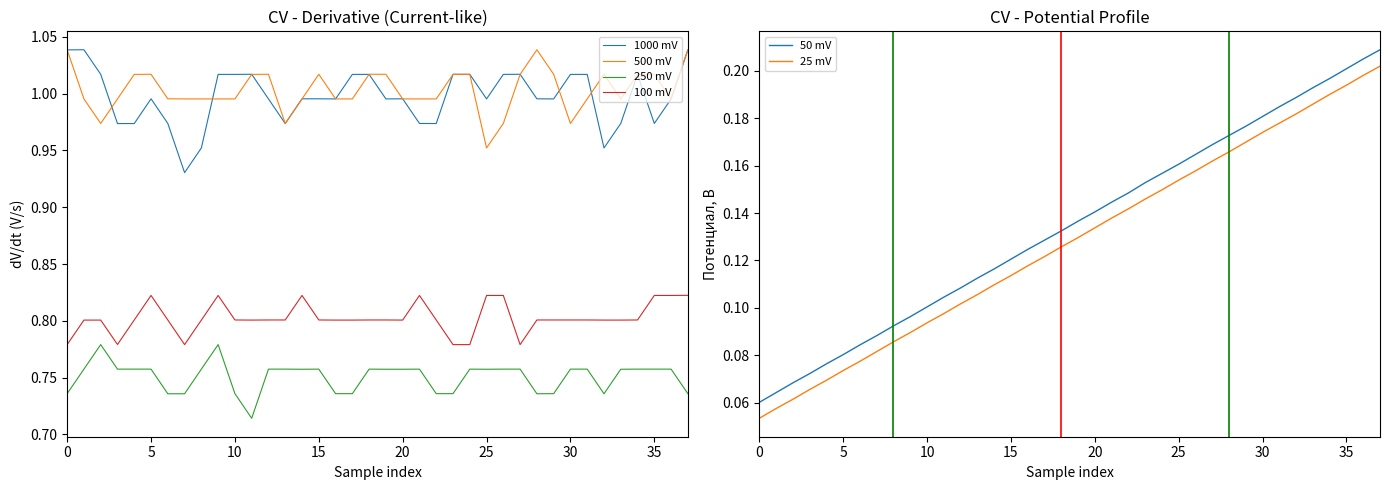

Reading right to left, extract all data points from this chart.

1000 mV: 1.0	1.0	1.0	1.0	1.0	1.0	1.0	1.0	1.0	1.0	1.0	1.0	1.0	1.0	1.0	1.0	1.0	1.0	1.0	1.0	1.0	1.0	1.0	1.0	1.0	1.0	1.0	1.0	1.0	1.0	0.9	1.0	1.0	1.0	1.0	1.0	1.0	1.0
500 mV: 1.0	1.0	1.0	1.0	1.0	1.0	1.0	1.0	1.0	1.0	1.0	1.0	1.0	1.0	1.0	1.0	1.0	1.0	1.0	1.0	1.0	1.0	1.0	1.0	1.0	1.0	1.0	1.0	1.0	1.0	1.0	1.0	1.0	1.0	1.0	1.0	1.0	1.0
250 mV: 0.7	0.8	0.8	0.8	0.8	0.7	0.8	0.8	0.7	0.7	0.8	0.8	0.8	0.8	0.7	0.7	0.8	0.8	0.8	0.8	0.7	0.7	0.8	0.8	0.8	0.8	0.7	0.7	0.8	0.8	0.7	0.7	0.8	0.8	0.8	0.8	0.8	0.7
100 mV: 0.8	0.8	0.8	0.8	0.8	0.8	0.8	0.8	0.8	0.8	0.8	0.8	0.8	0.8	0.8	0.8	0.8	0.8	0.8	0.8	0.8	0.8	0.8	0.8	0.8	0.8	0.8	0.8	0.8	0.8	0.8	0.8	0.8	0.8	0.8	0.8	0.8	0.8
50 mV: 0.2	0.2	0.2	0.2	0.2	0.2	0.2	0.2	0.2	0.2	0.2	0.2	0.2	0.2	0.2	0.1	0.1	0.1	0.1	0.1	0.1	0.1	0.1	0.1	0.1	0.1	0.1	0.1	0.1	0.1	0.1	0.1	0.1	0.1	0.1	0.1	0.1	0.1
25 mV: 0.2	0.2	0.2	0.2	0.2	0.2	0.2	0.2	0.2	0.2	0.2	0.2	0.2	0.1	0.1	0.1	0.1	0.1	0.1	0.1	0.1	0.1	0.1	0.1	0.1	0.1	0.1	0.1	0.1	0.1	0.1	0.1	0.1	0.1	0.1	0.1	0.1	0.1